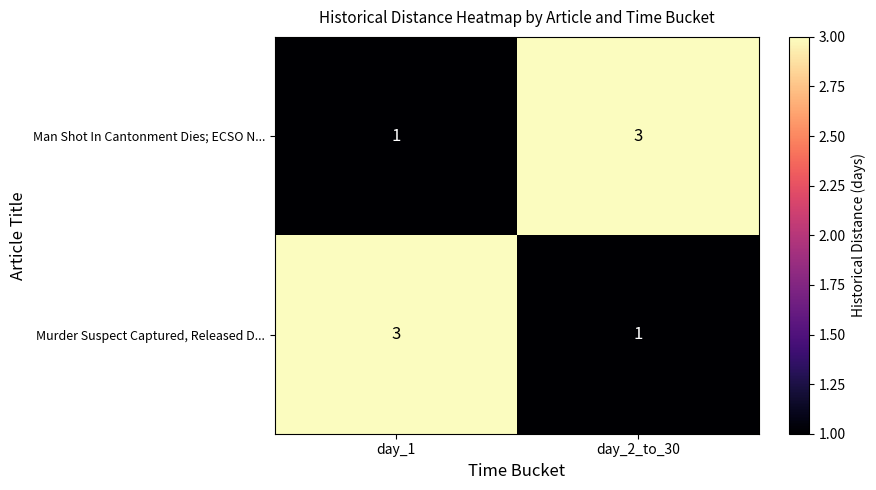

What is the total value across all series at day_2_to_30?

4